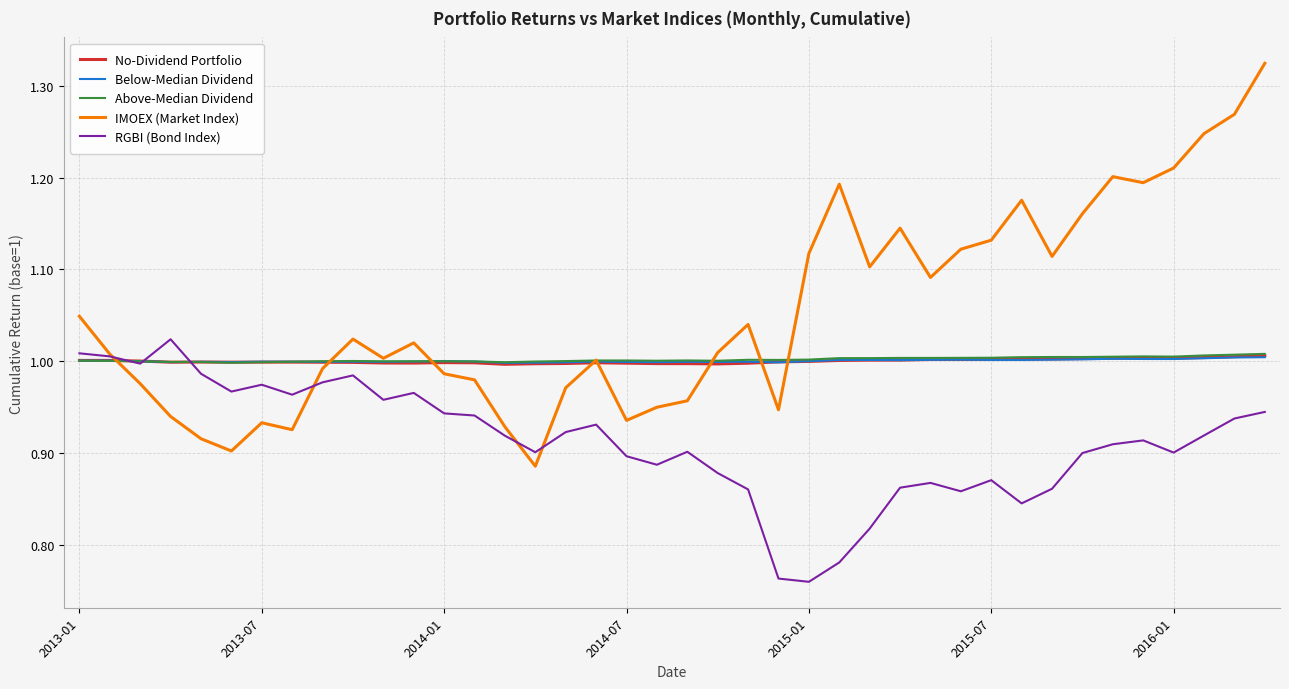

Which series has the largest range (max minus min)?

IMOEX (Market Index)